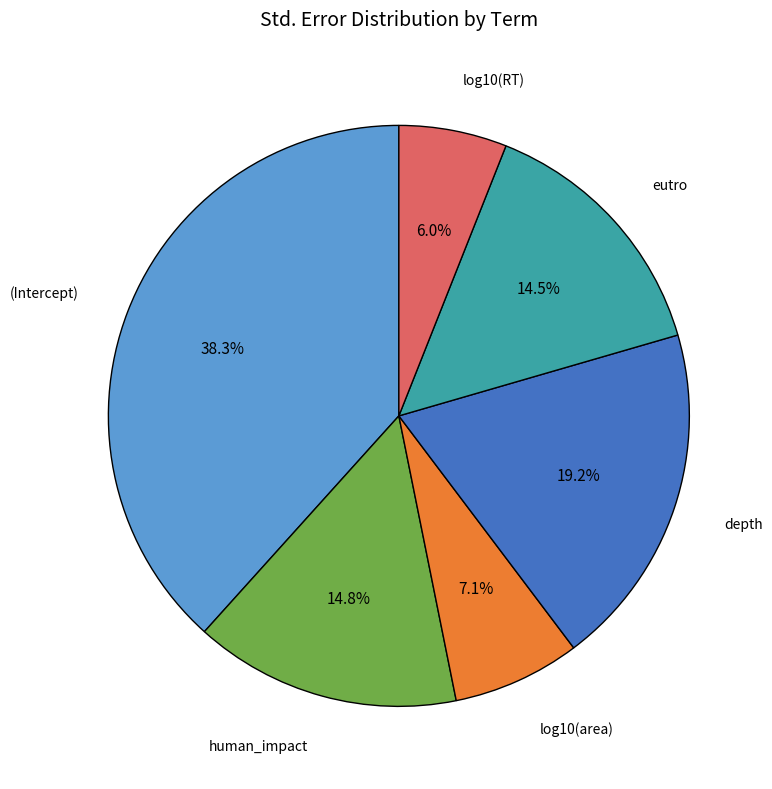

True or false: (Intercept) accounts for 38% of the total.

True